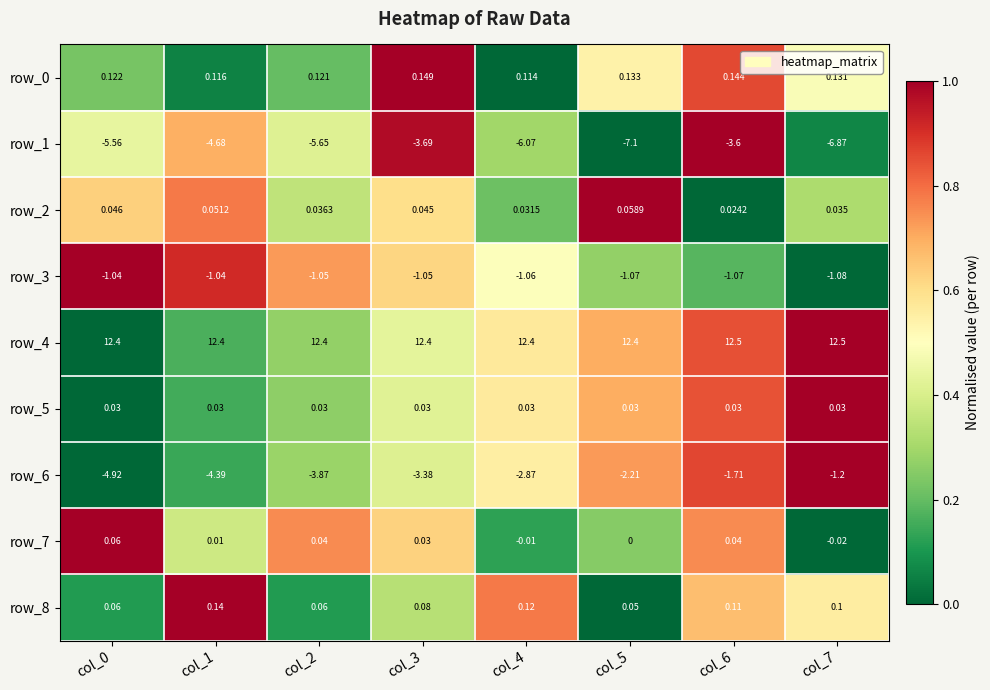

Is the value of row_8 at col_3 greater than the value of row_1 at col_2?

Yes